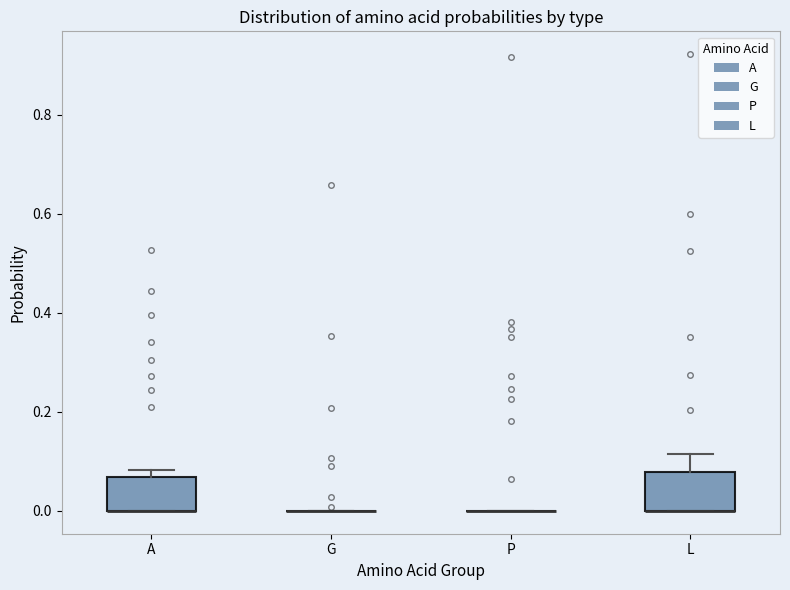

Reading left to right, transcribe this box plot: for each box, give where its median line is, the range the box spans, and where its two whiskers end, as read against the y-axis. The values are not printed on the chart, so give them approximately, as read against the axis.

A: median 0.00 (drawn on the box's lower edge), box 0.00 to 0.06, whiskers 0.00 to 0.08
G: box collapsed to a line at 0.00, whiskers 0.00 to 0.00
P: box collapsed to a line at 0.00, whiskers 0.00 to 0.00
L: median 0.00 (drawn on the box's lower edge), box 0.00 to 0.08, whiskers 0.00 to 0.12